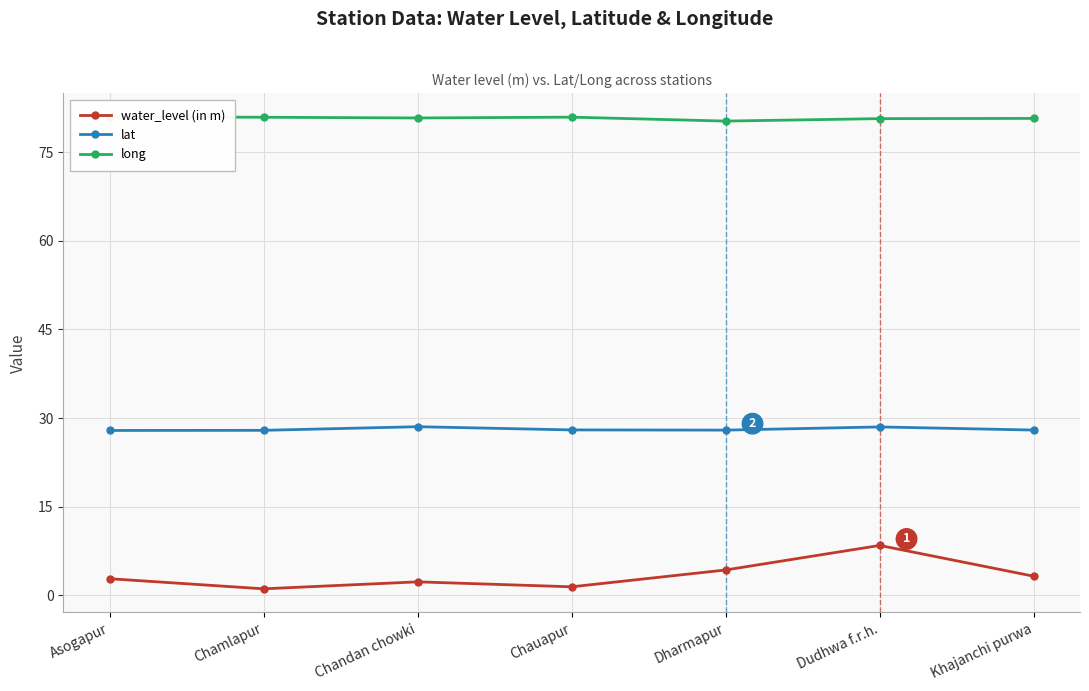

The lat series shows 12.5 at Chauapur. True or false?

False